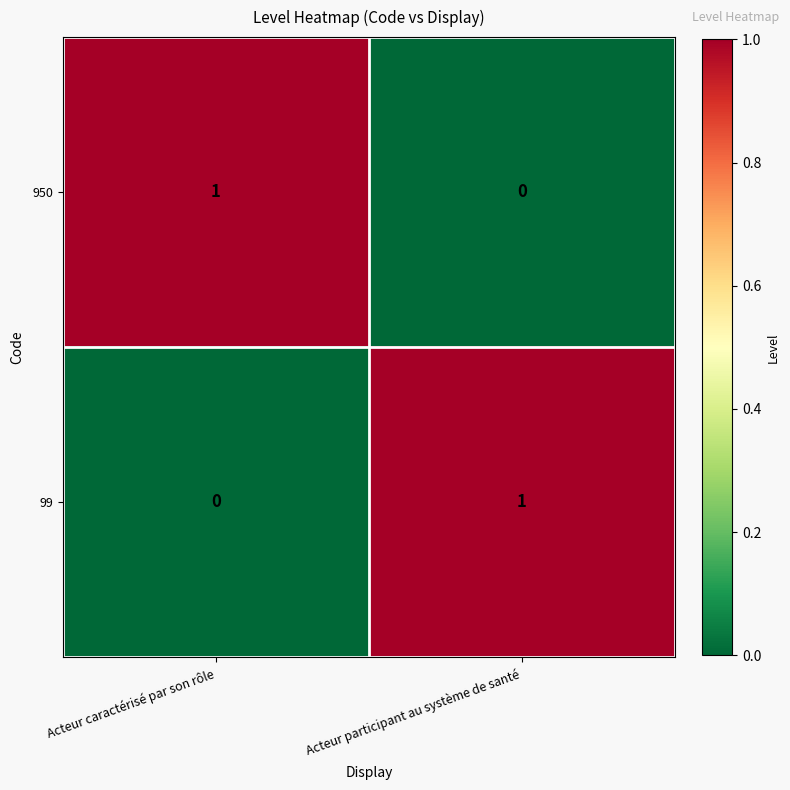

At which label is 99 closest to 0?

Acteur caractérisé par son rôle